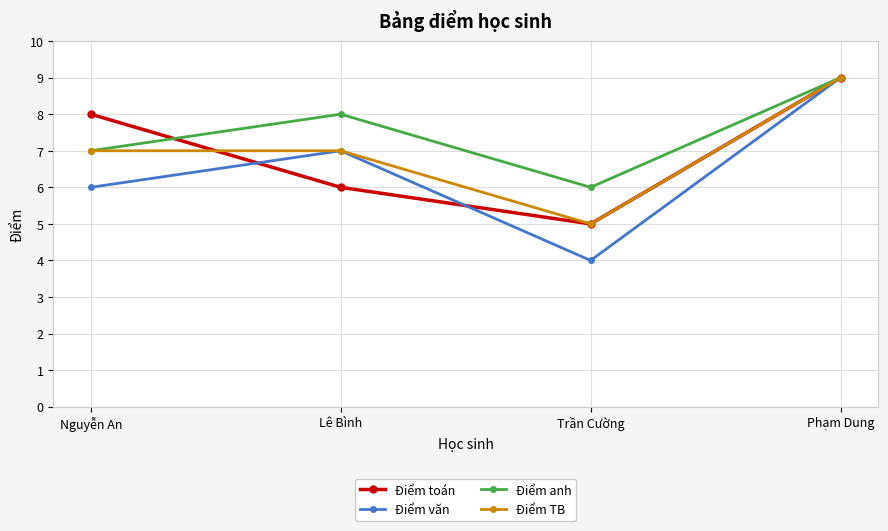

Count the Điểm anh values in the range 7 to 9.

3